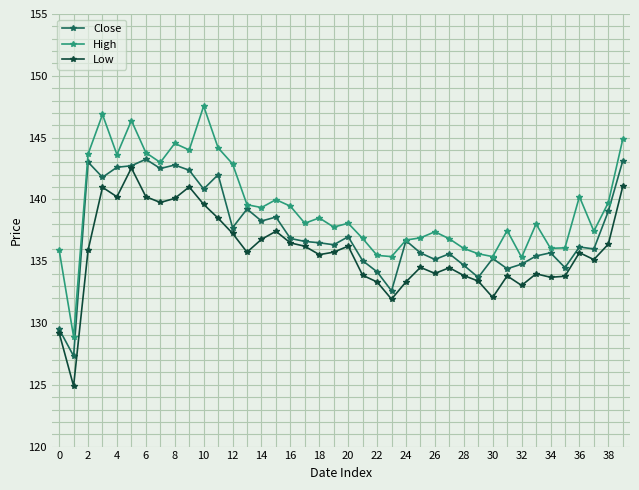

What is the value of the Low point at the 12th from the left?

138.5